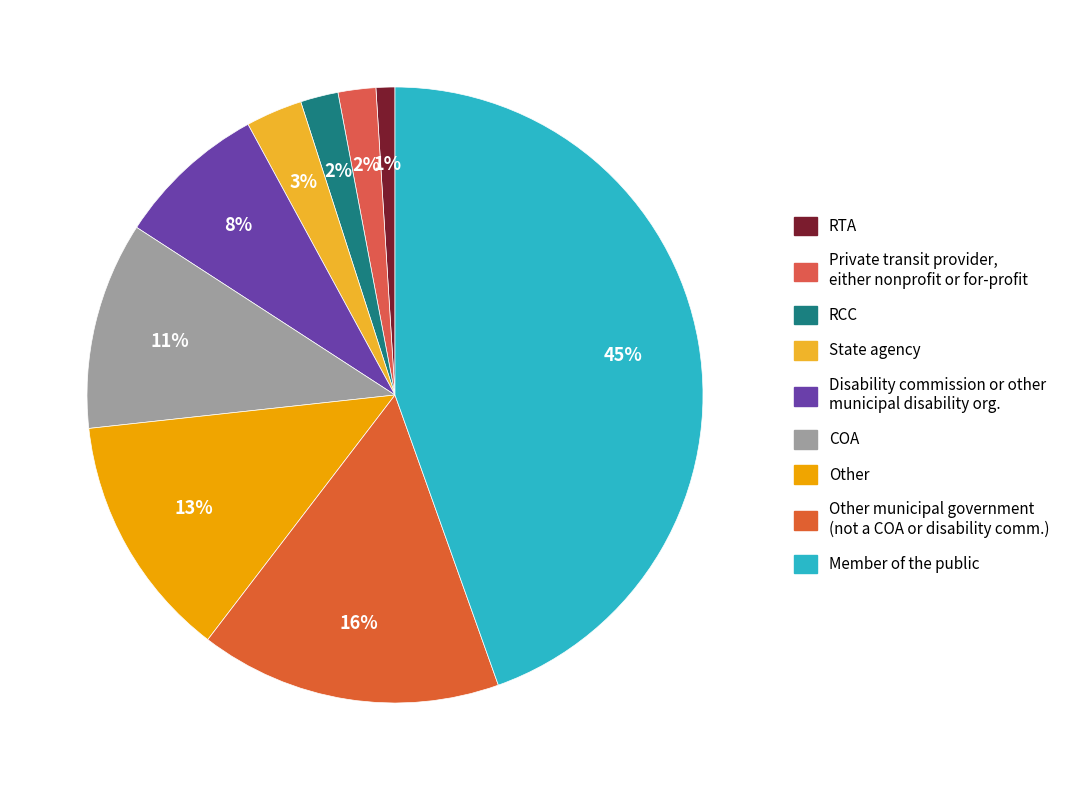

Count the number of slices in the pie.

9